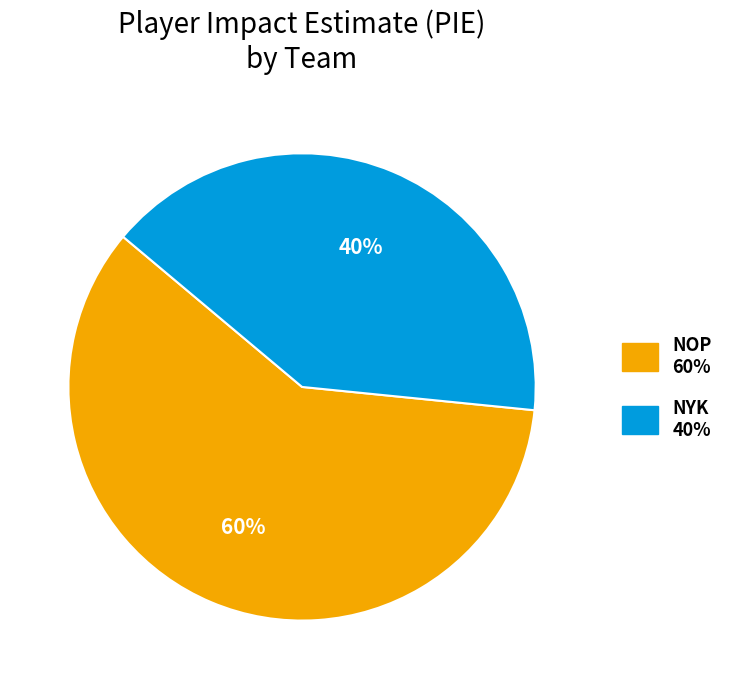

Does any single category account for the majority?

Yes